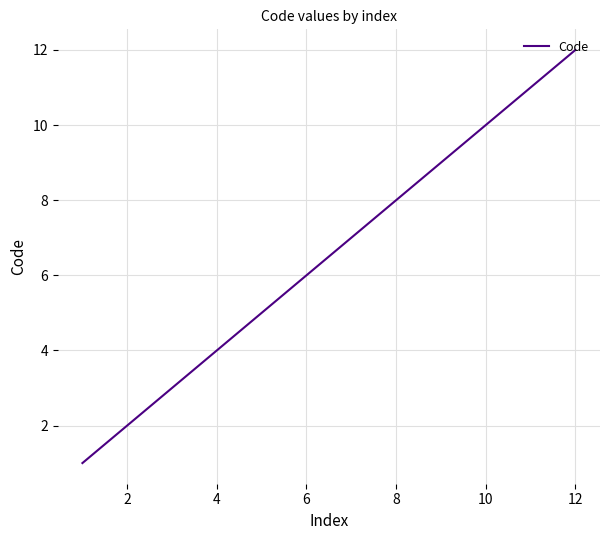

What is the difference between the maximum and minimum values?

11